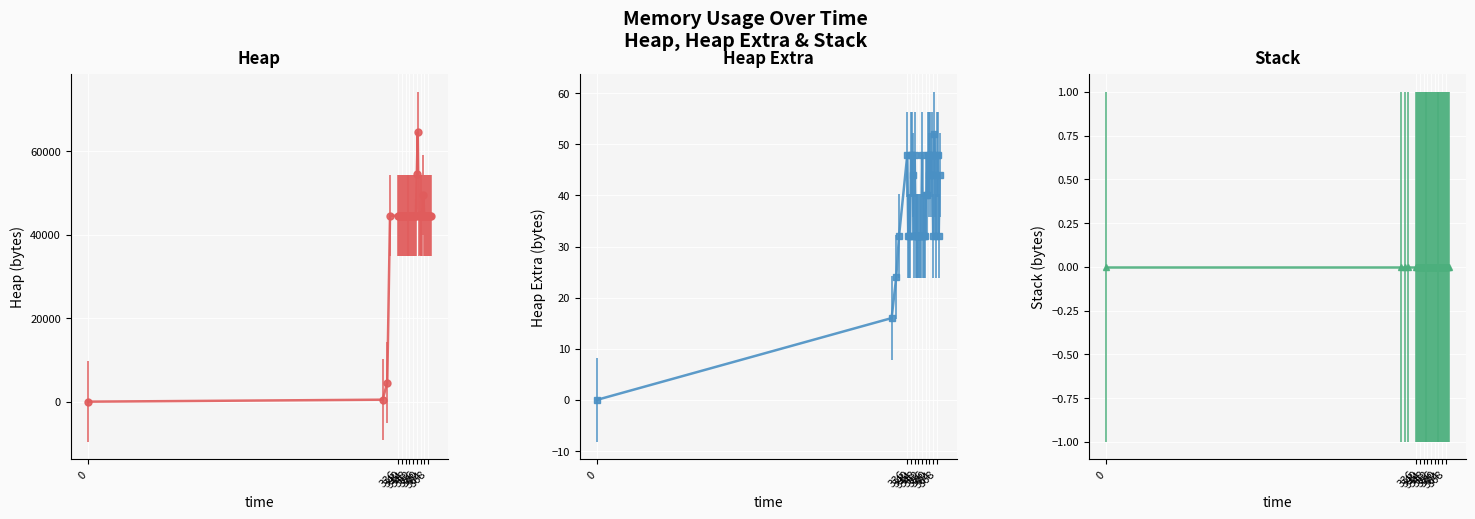

How many data points in heap_extra are less than 32?

3